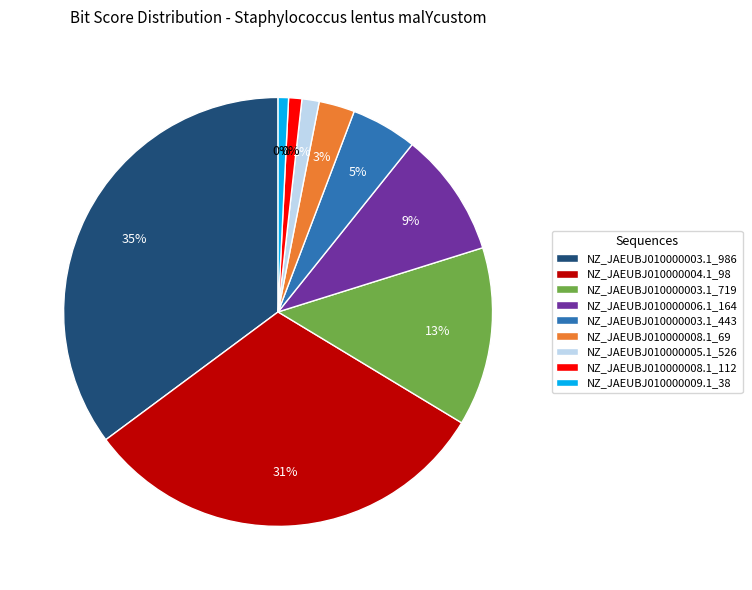

Which category has the smallest portion of the pie?

NZ_JAEUBJ010000009.1_38